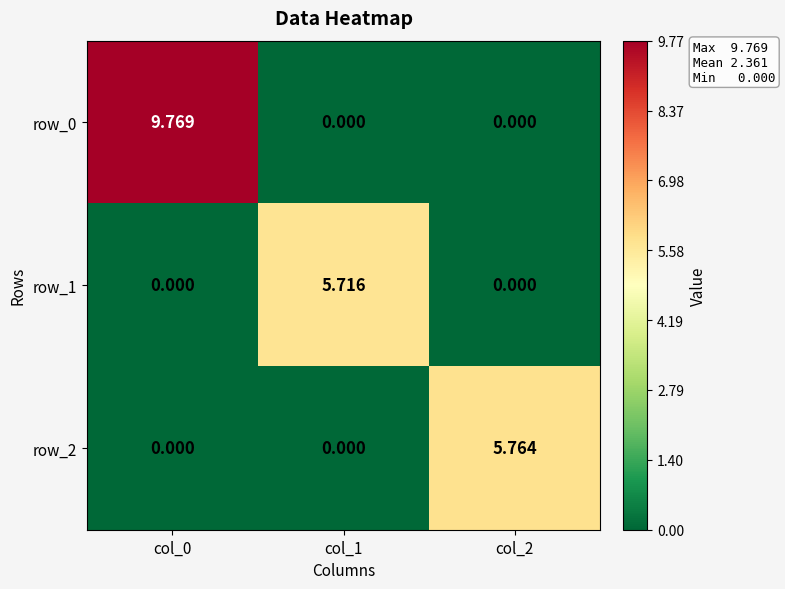

Is the value of row_1 at col_1 greater than the value of row_0 at col_2?

Yes